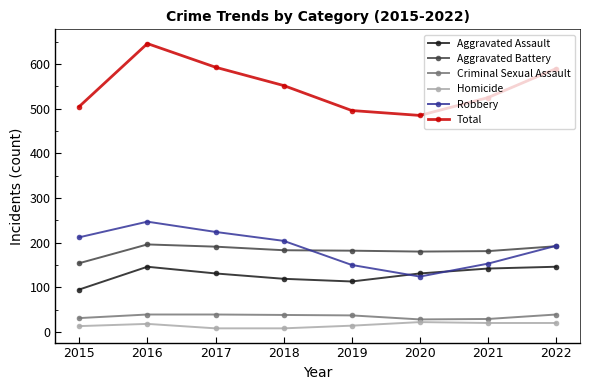

What is the lowest value of the Aggravated Assault series?

95